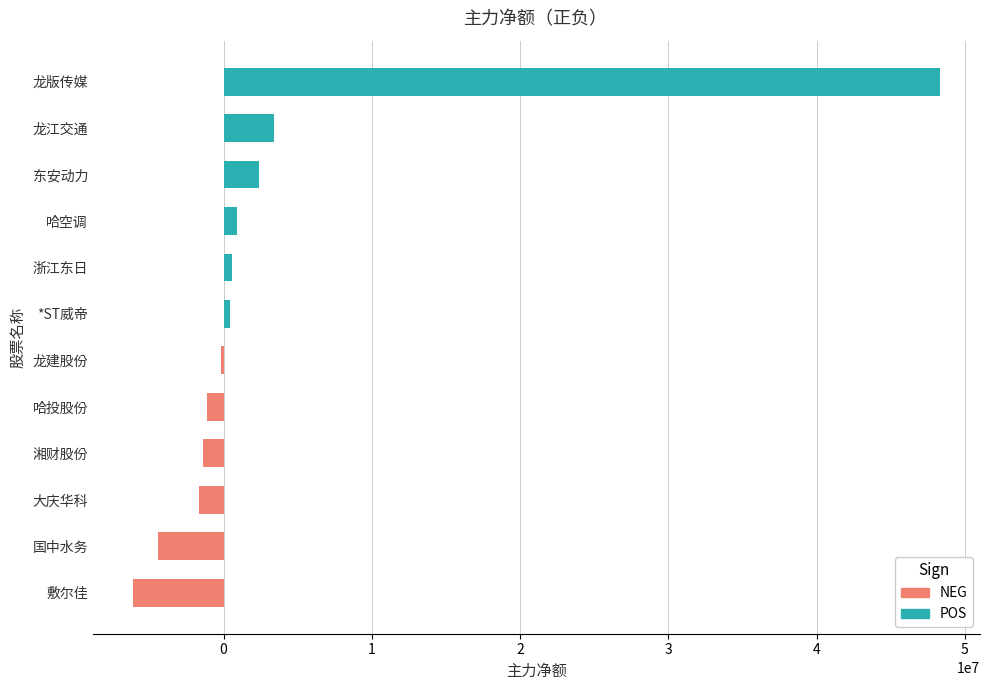

How many bars are there in total?

12